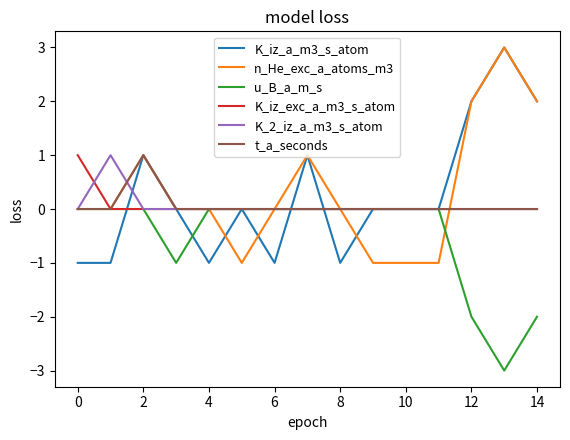

What is the maximum value shown in the chart?

3